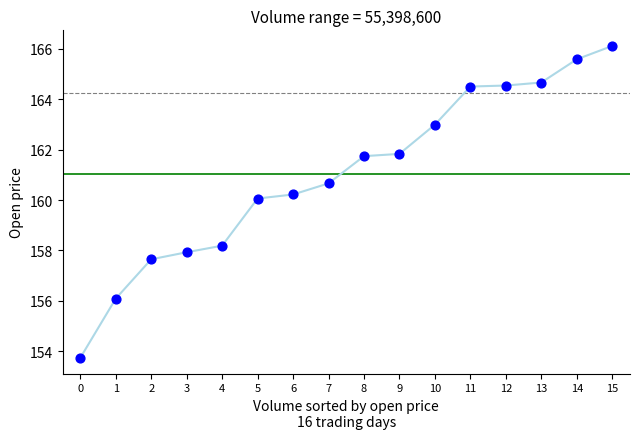

What Y value in the scatter plot is closest to 159?

158.2